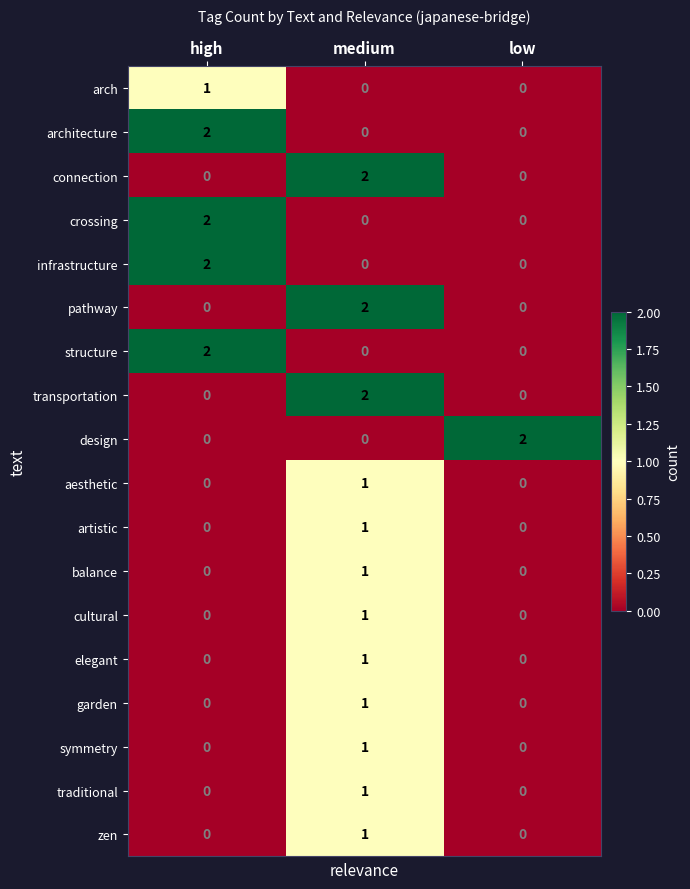

At how many categories does at least one series exceed 0?

3